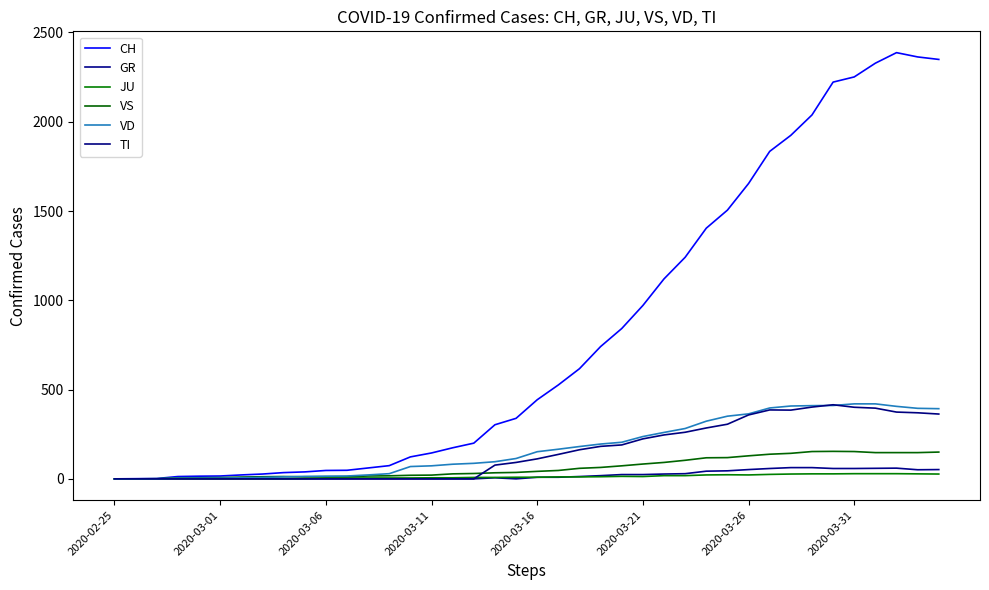

How many interior local peaks does the TI series have?

2